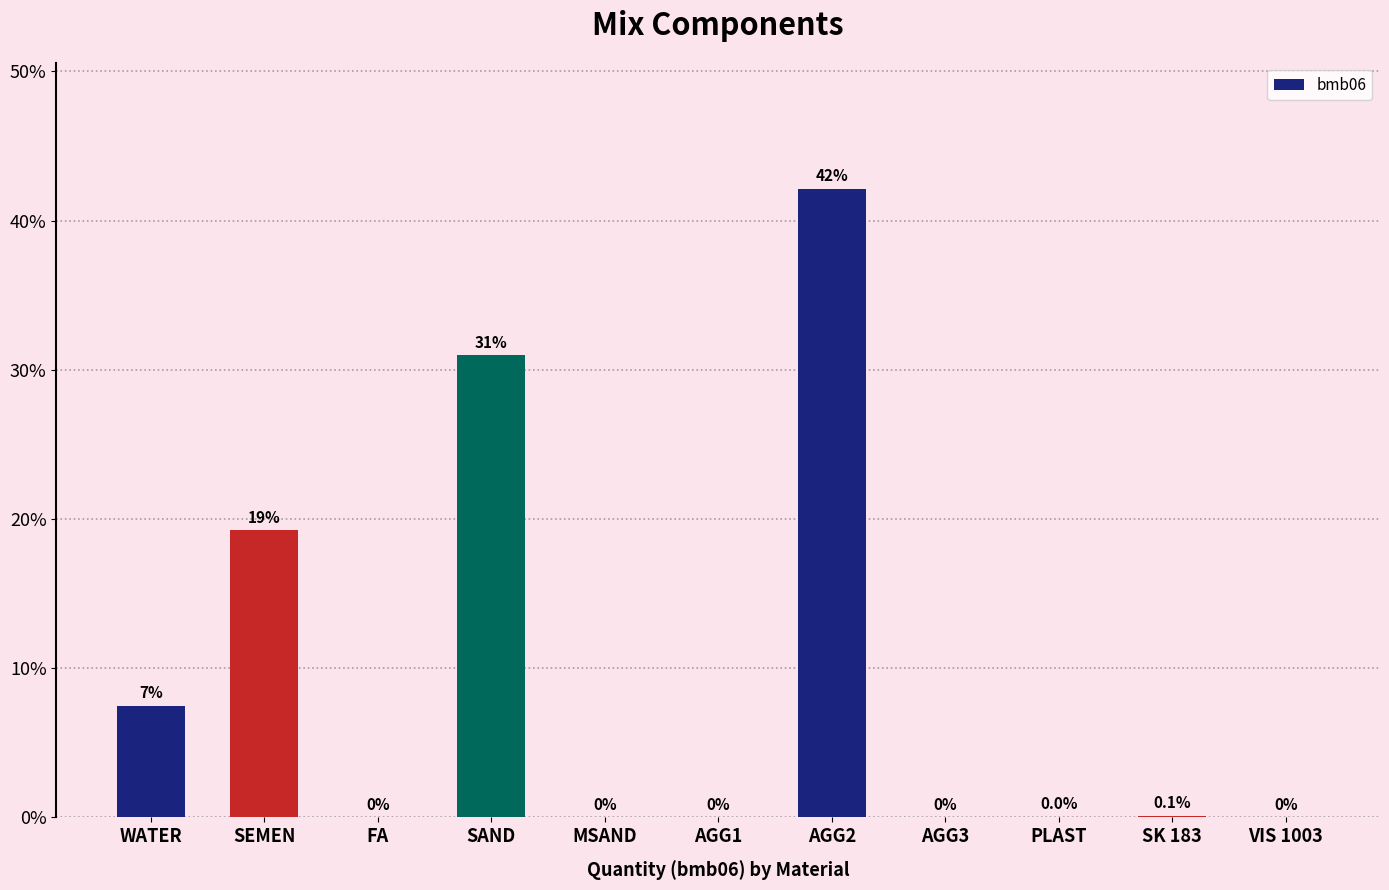

Count the number of data series in this chart.

1